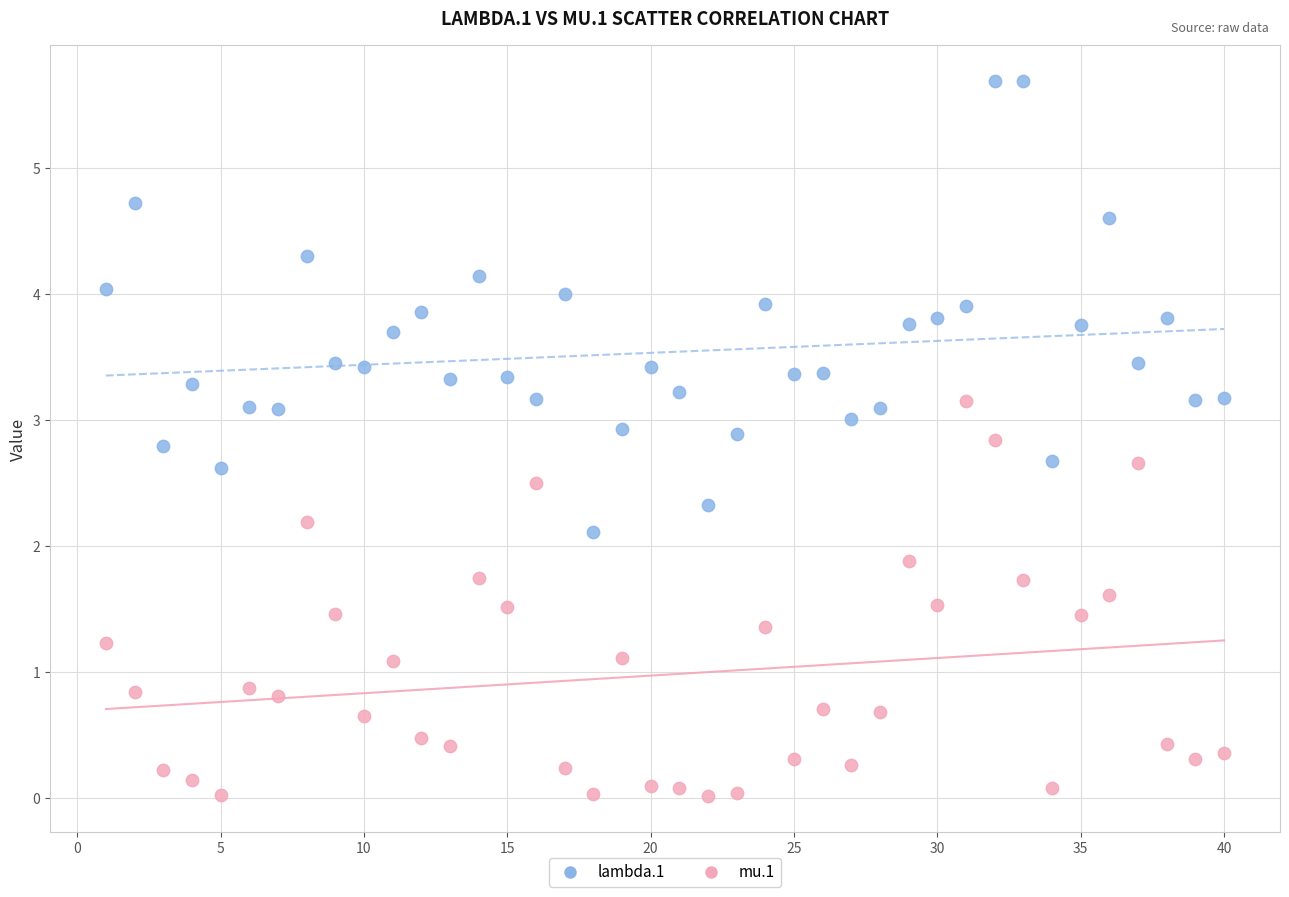

Which series contains the highest Y value?

lambda.1